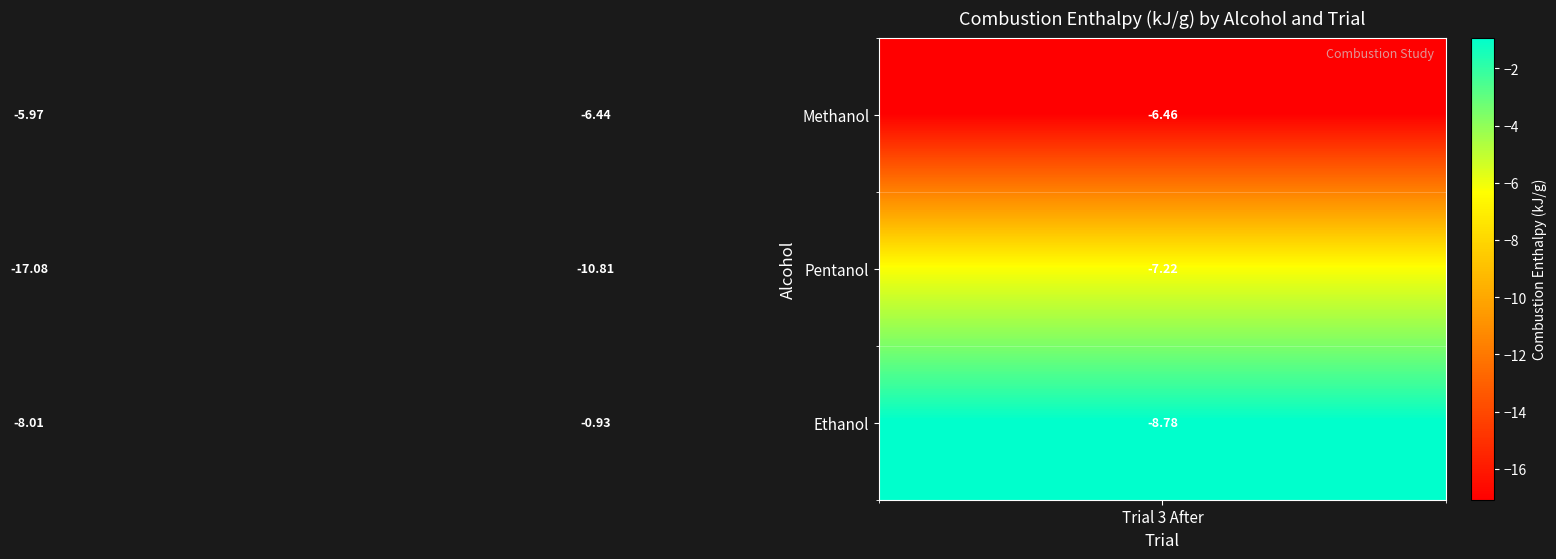

List the series in order of their peak value, highest first.

Ethanol, Methanol, Pentanol